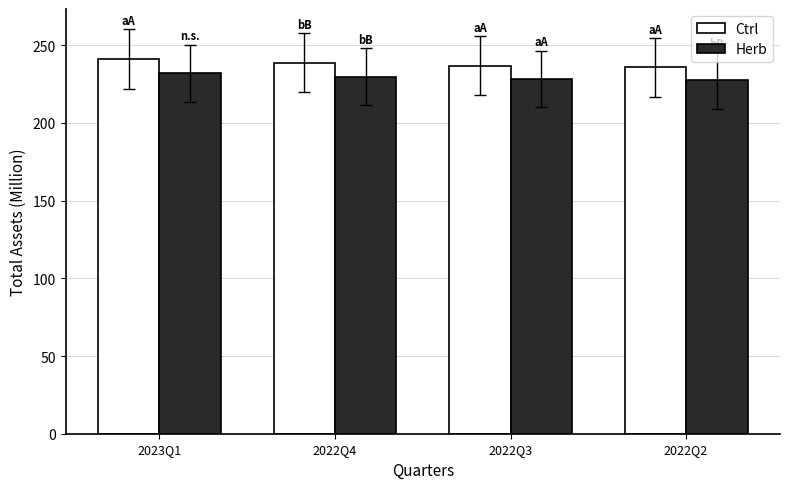

Is the value of Ctrl at 2023Q1 greater than the value of Herb at 2022Q3?

Yes